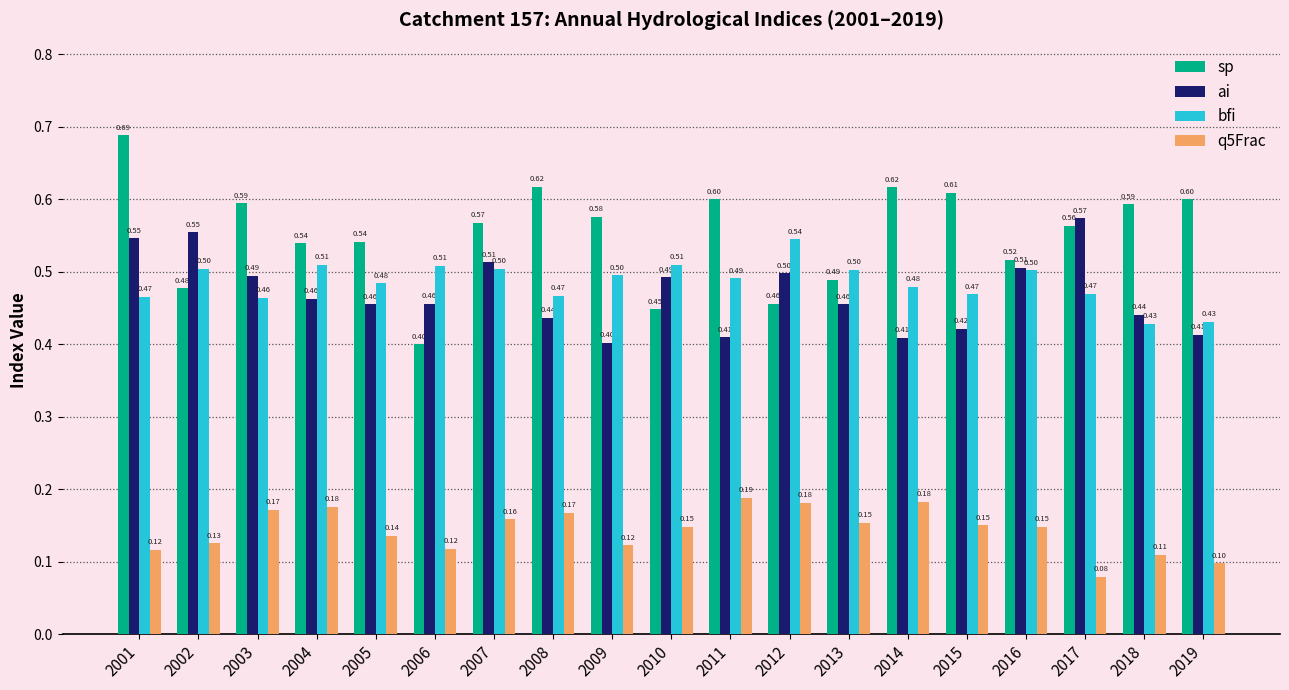

What is the spread (max minus min) of values at 2005?

0.4